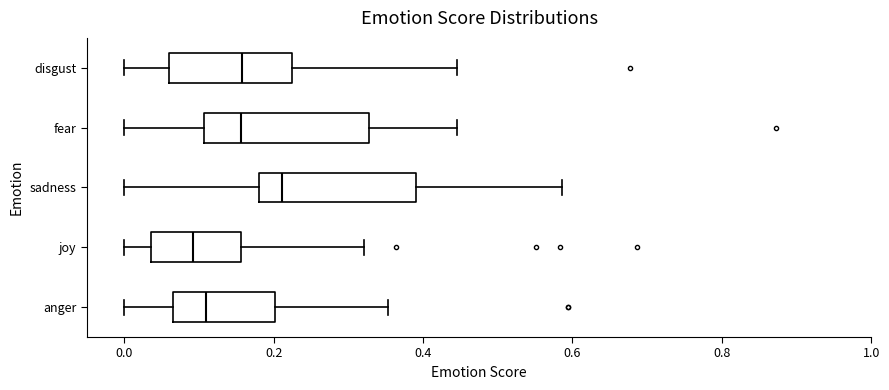

Reading bottom to top, read every box against the x-axis: the position of its median line, the range the box covers, and the ends of its whiskers. The values are not printed on the chart, so give them approximately, as read against the axis.

anger: median 0.10, box 0.06 to 0.20, whiskers 0.00 to 0.36
joy: median 0.10, box 0.04 to 0.16, whiskers 0.00 to 0.32
sadness: median 0.22, box 0.18 to 0.40, whiskers 0.00 to 0.58
fear: median 0.16, box 0.10 to 0.32, whiskers 0.00 to 0.44
disgust: median 0.16, box 0.06 to 0.22, whiskers 0.00 to 0.44